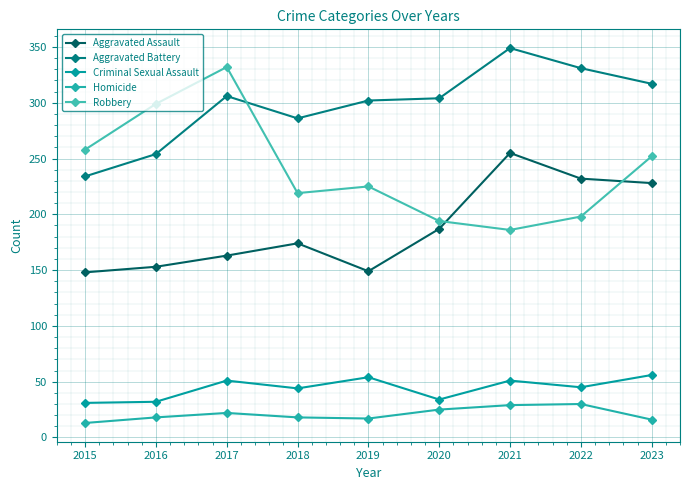

What is the difference between the highest and lowest values at 2022?

301